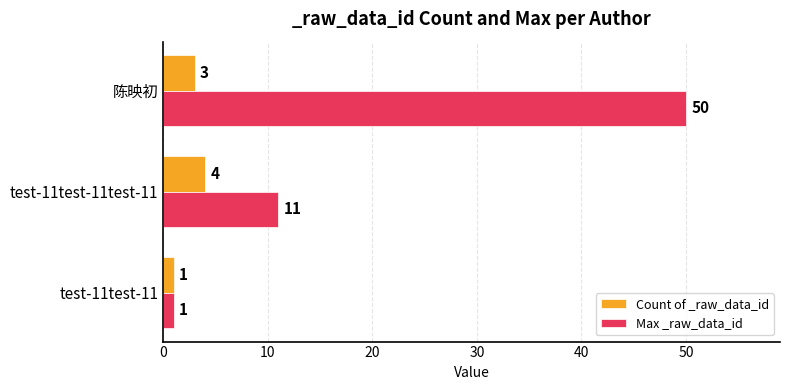

Rank the categories by Count of _raw_data_id value from lowest to highest.

test-11test-11, 陈映初, test-11test-11test-11